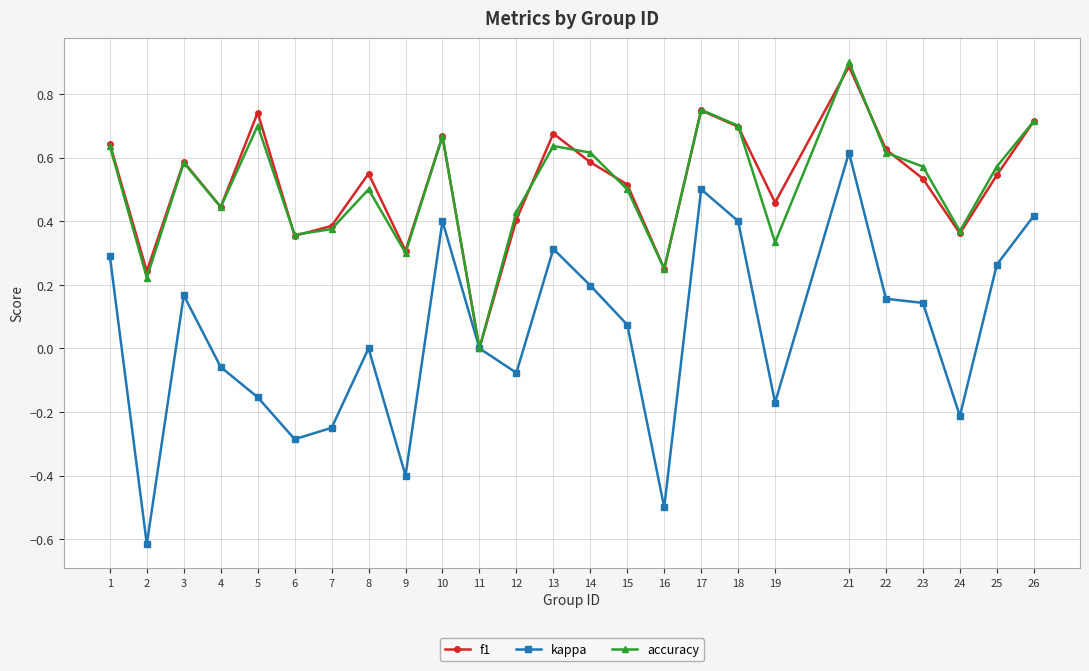

In accuracy, how many points are lower than both neighbors (excluding endpoints)?

8